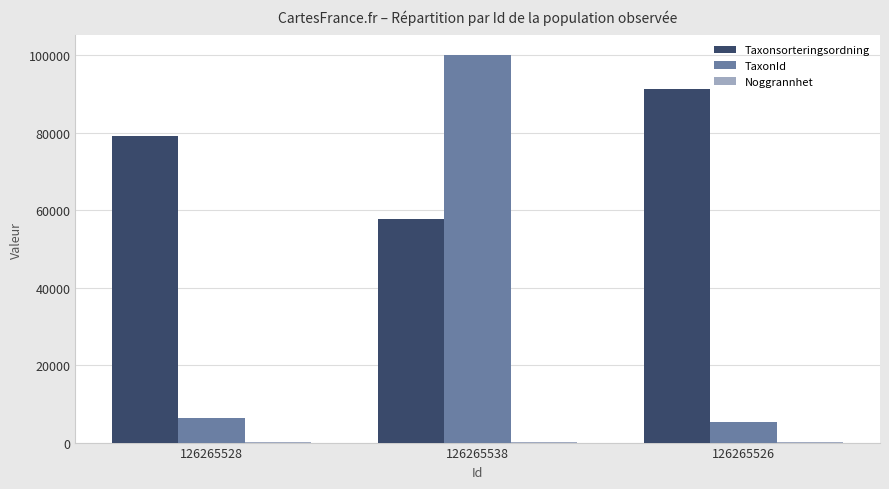

The TaxonId series shows 152693 at 126265538. True or false?

False